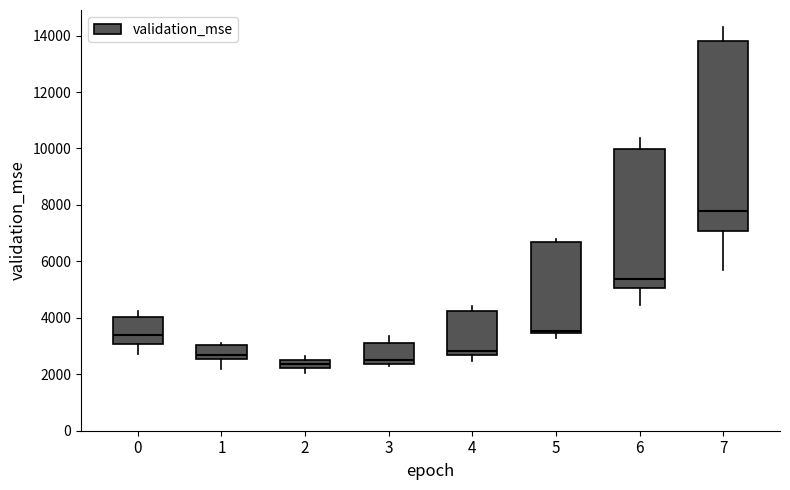

Where is the upper edge of the box at x = 4 on the y-axis? The values are not printed on the chart, so give them approximately, as read against the axis.

4200